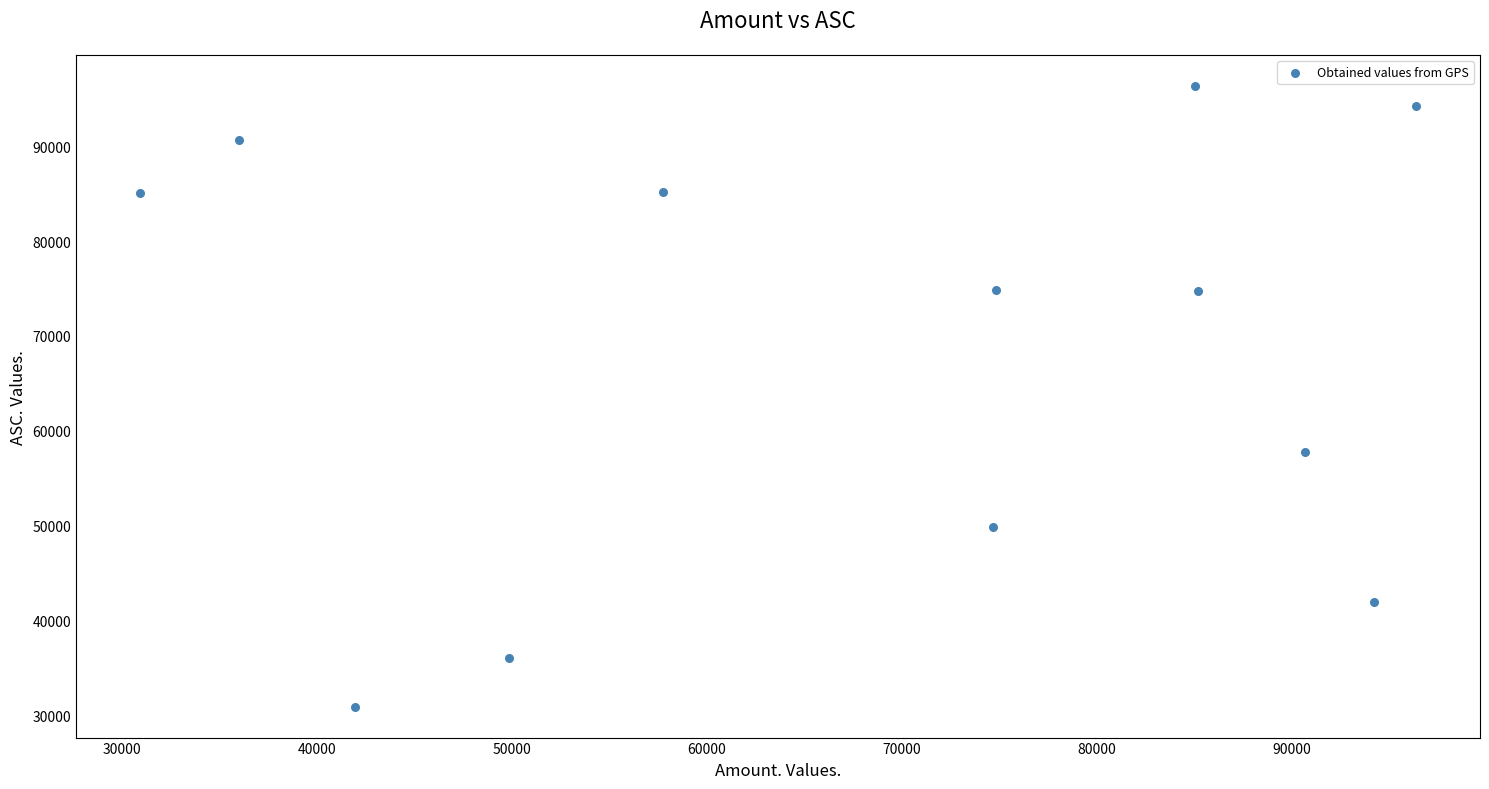

What is the range of Y values (max minus min)?

65447